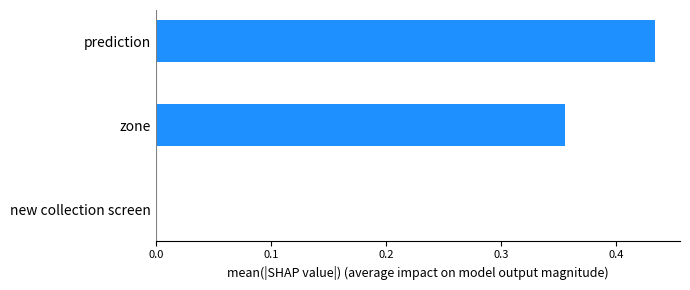

How many values are between 0 and 1?

3